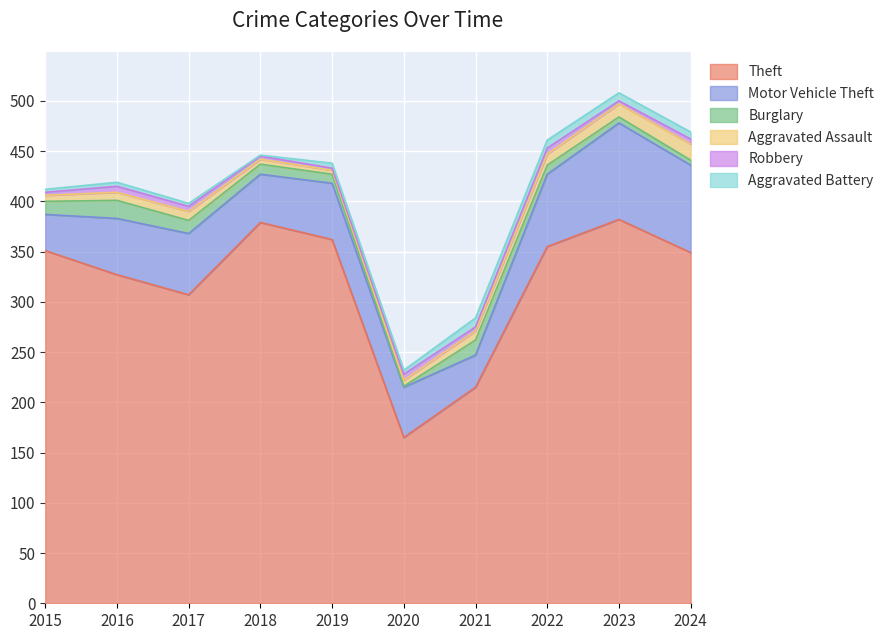

What is the total value across all series at 2017?

398